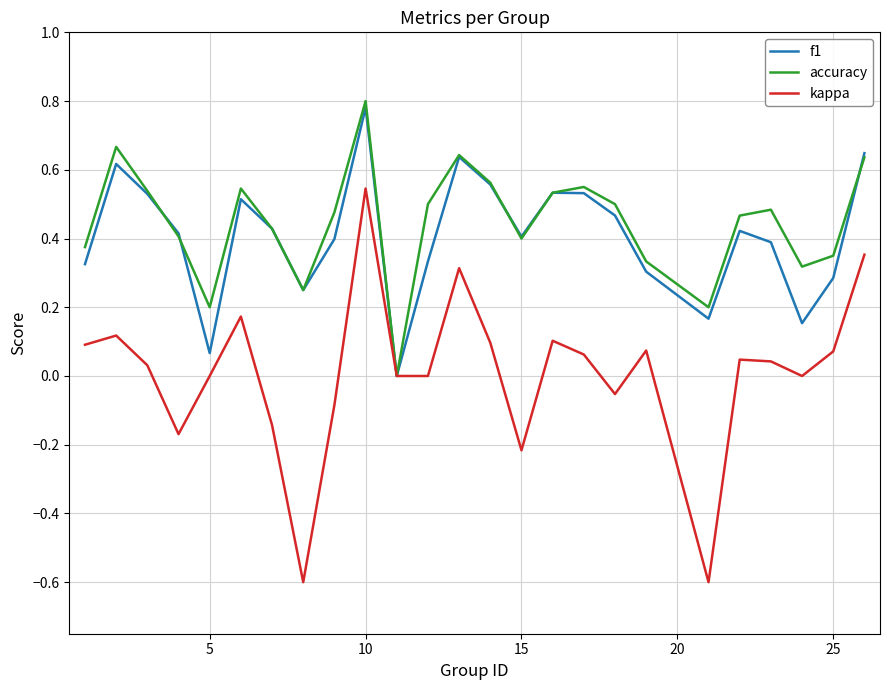

List the series in order of their peak value, highest first.

accuracy, f1, kappa